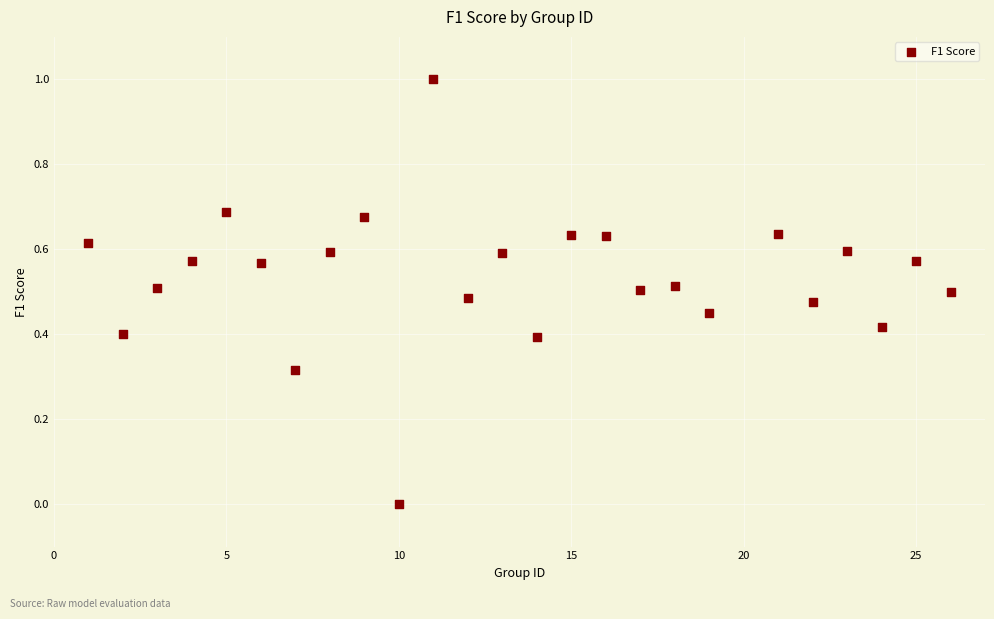

What is the range of X values (max minus min)?

25.0